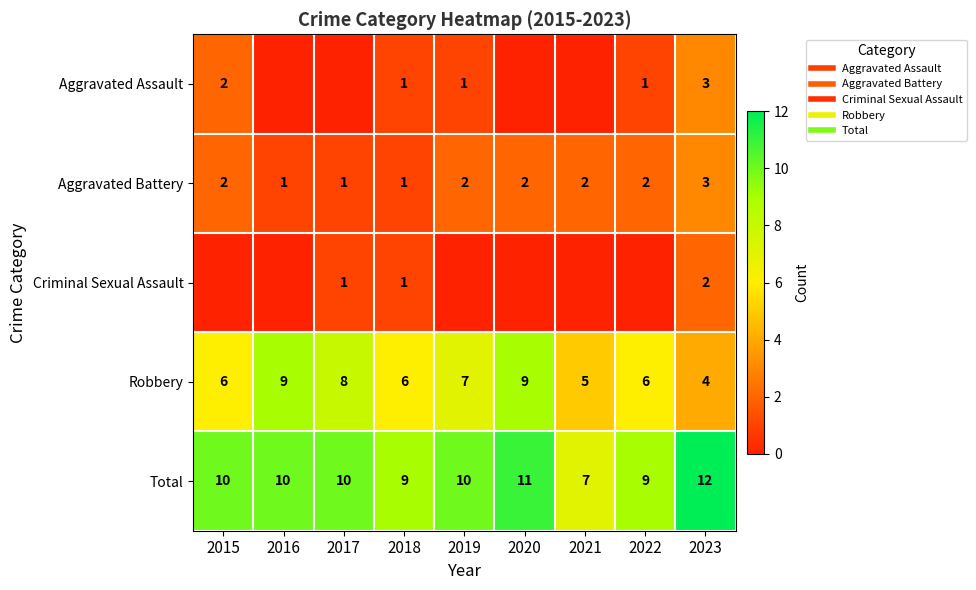

What is the spread (max minus min) of values at 2020?

11